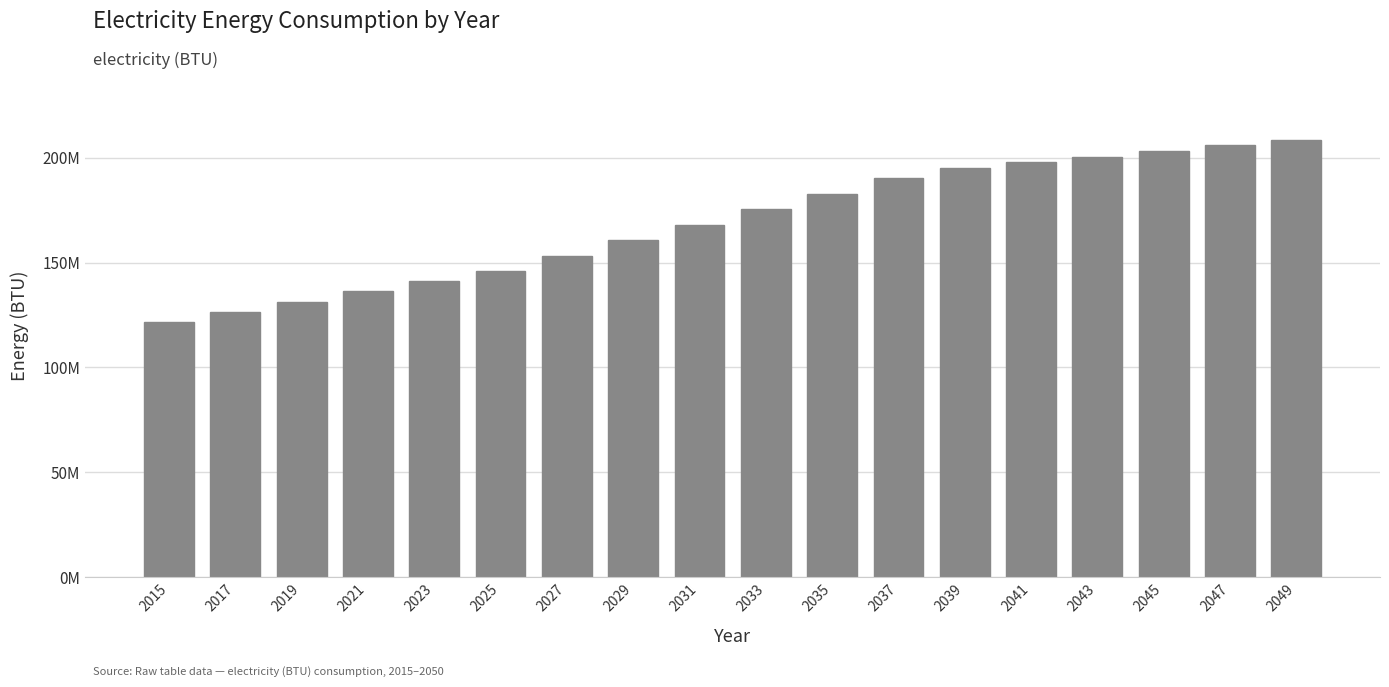

What is the smallest value displayed?

121817600.0